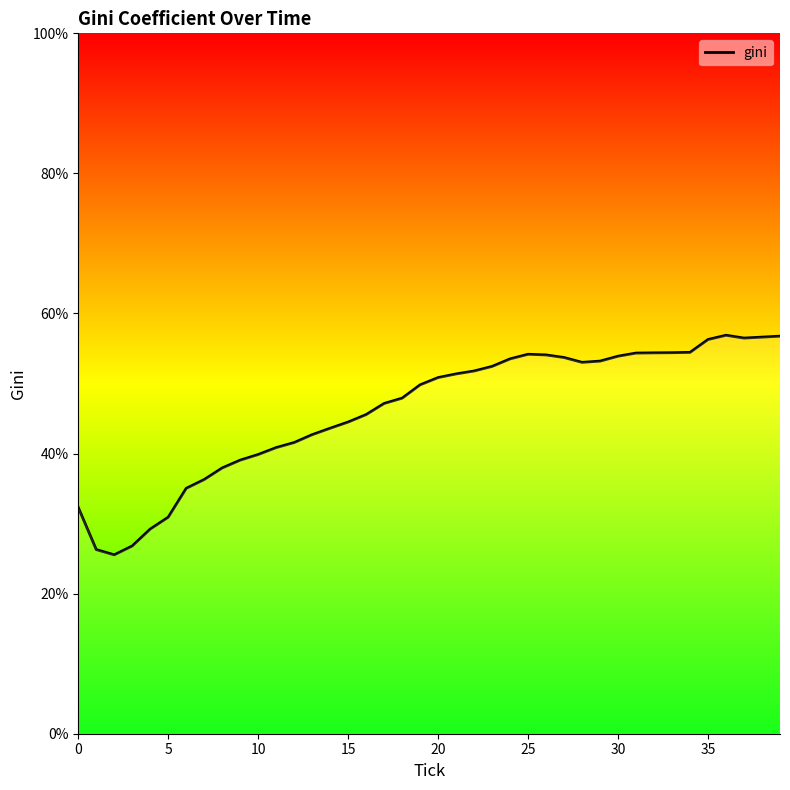

What is the difference between the maximum and minimum values?

31.4